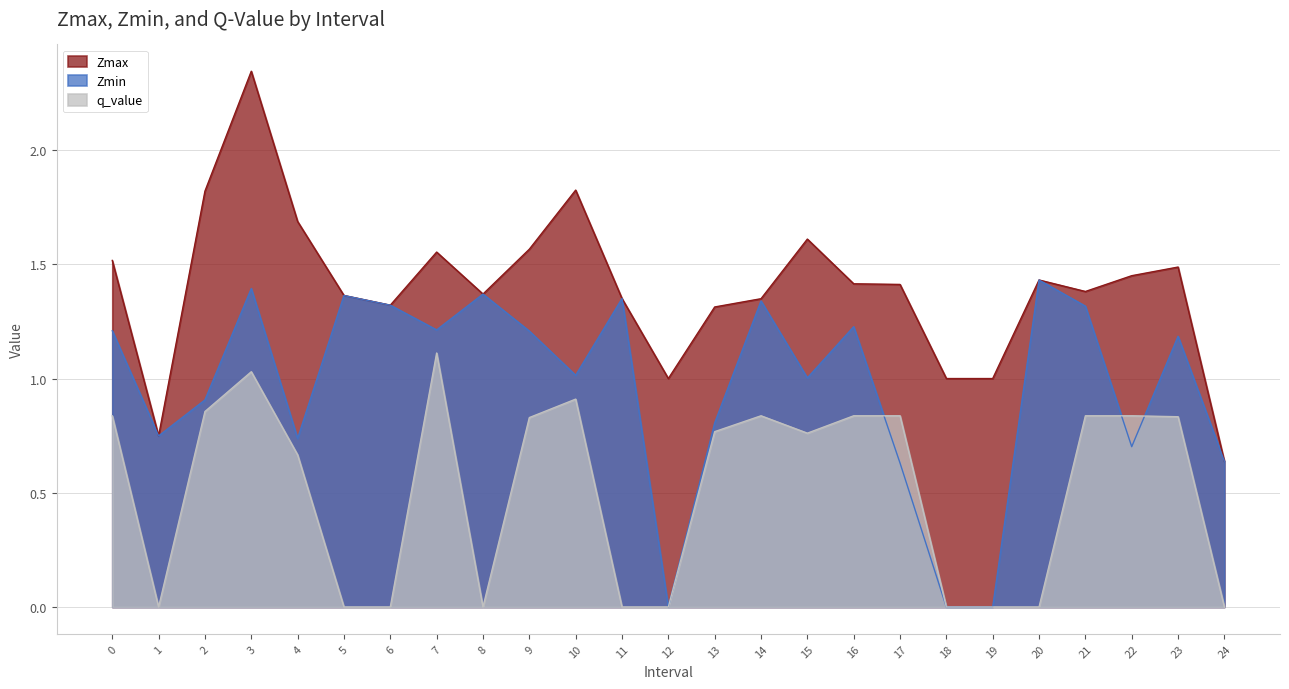

At which category is the sum across all series the highest?

3